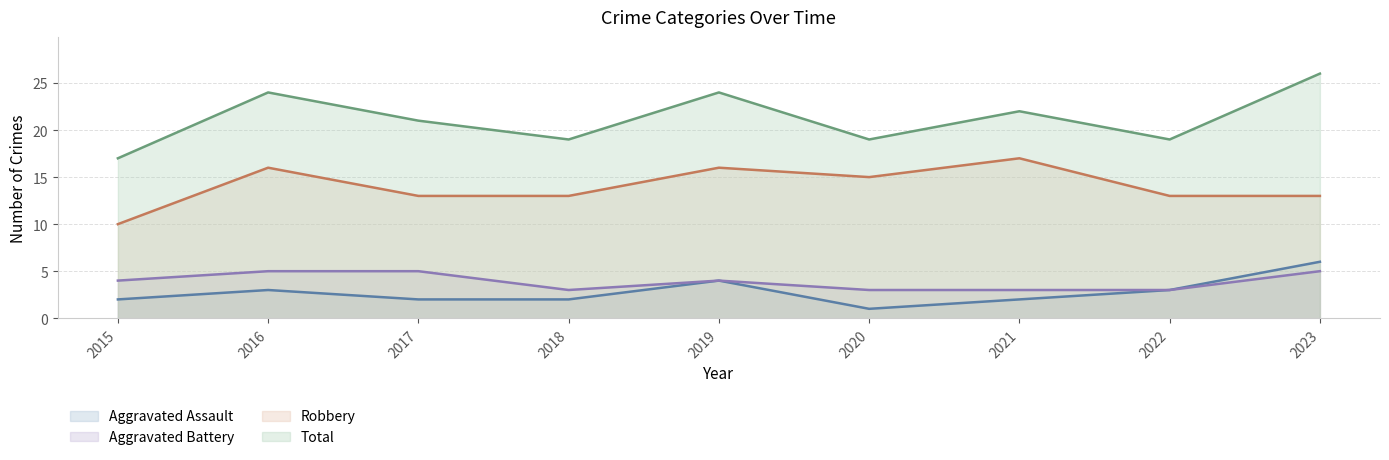

Where is Total nearest to the value 21?

2017